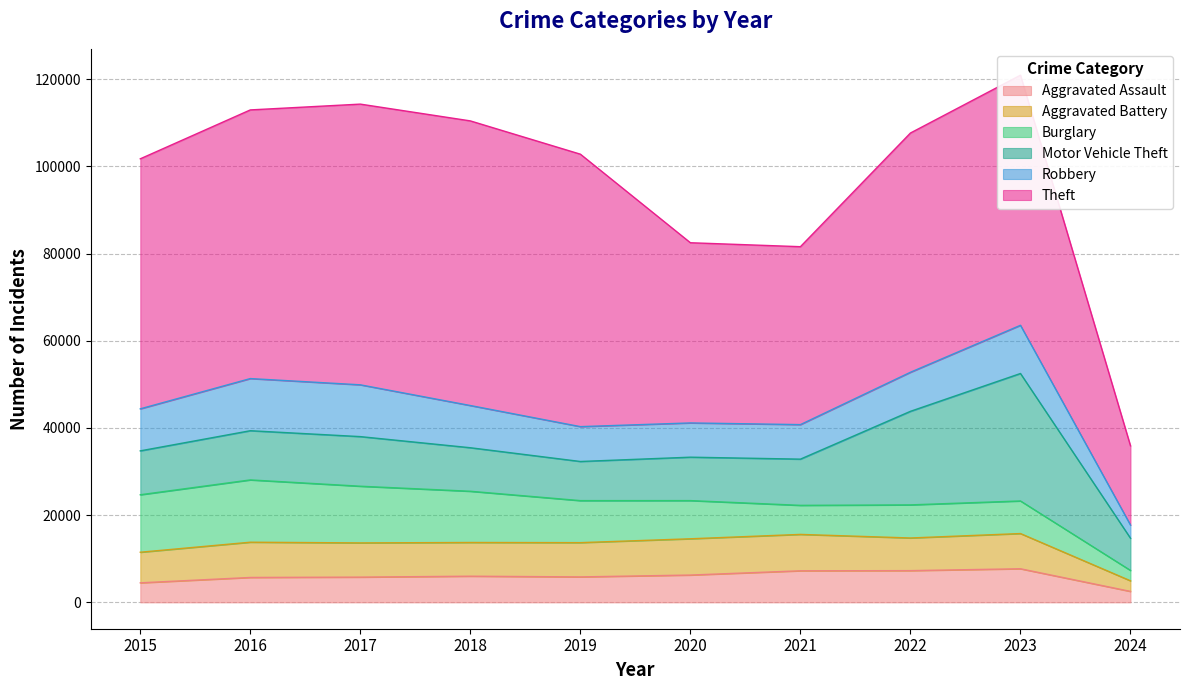

Which series has the largest total across all categories?

Theft